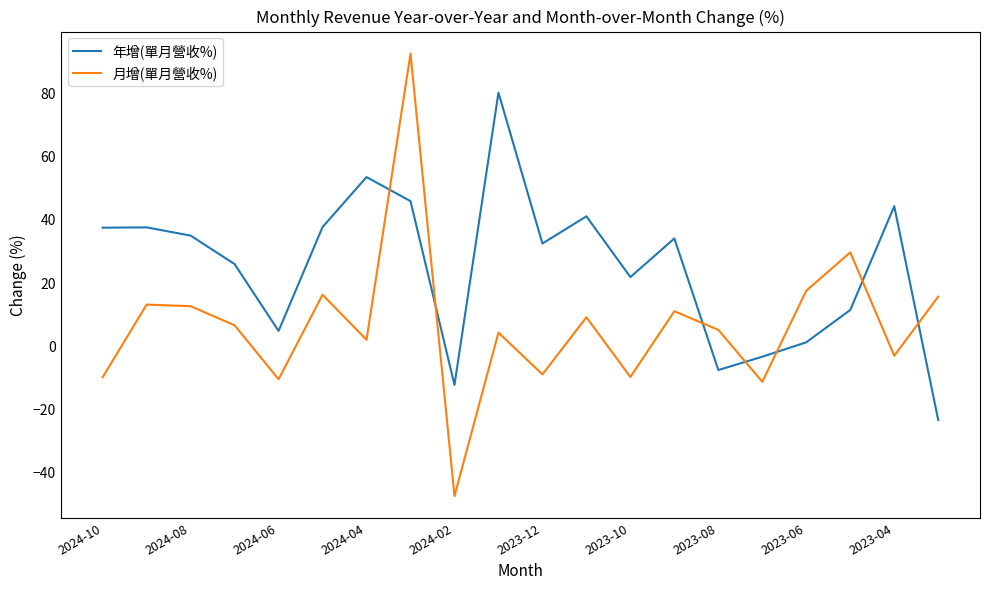

What are all the series names shown in the legend?

年增(單月營收%), 月增(單月營收%)